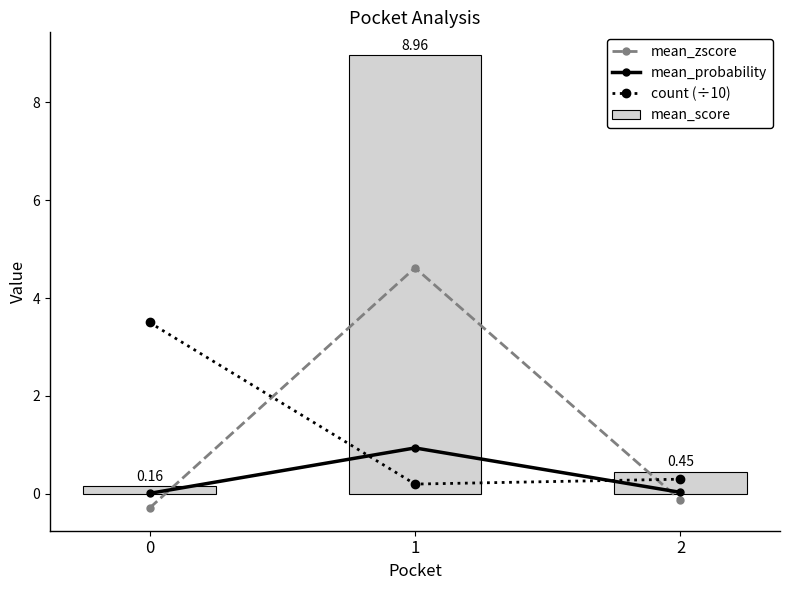

What is the sum of all count (÷10) values?

4.0